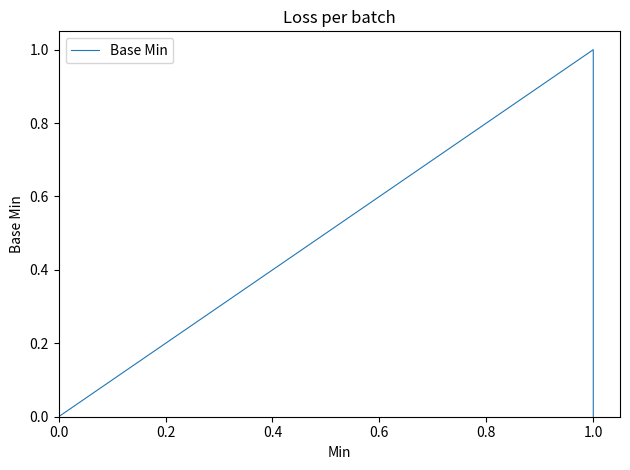

True or false: the data shows -1 at 0.0.

False